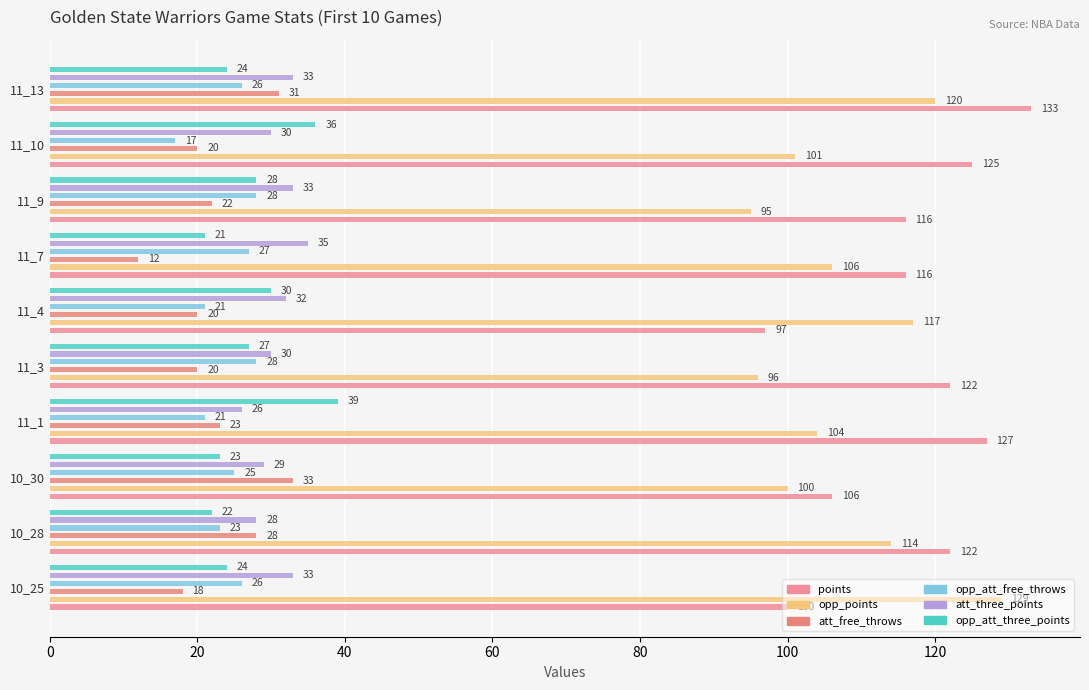

How many groups of bars are there?

10